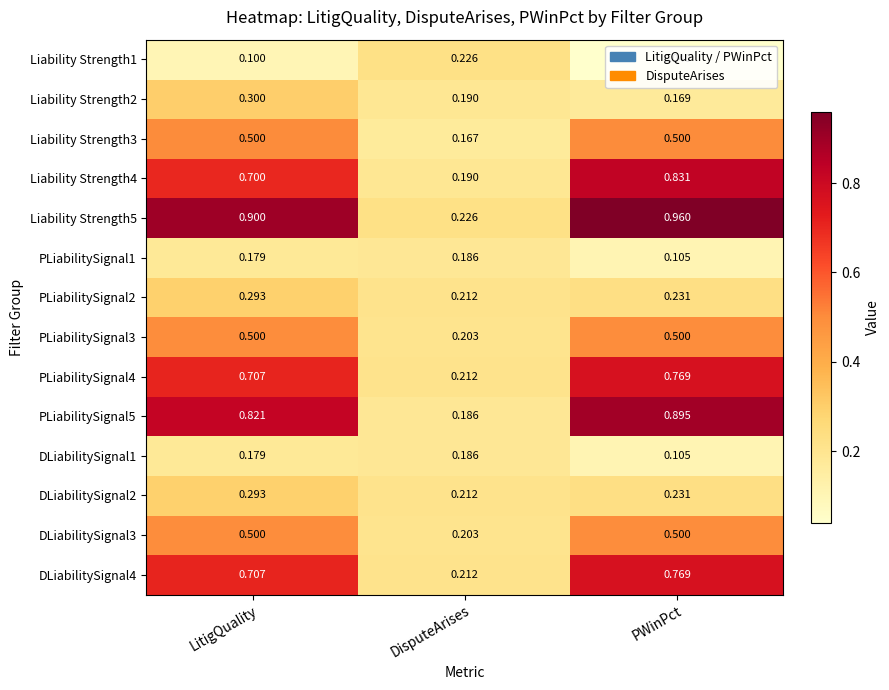

At which label is Liability Strength5 closest to 0?

DisputeArises